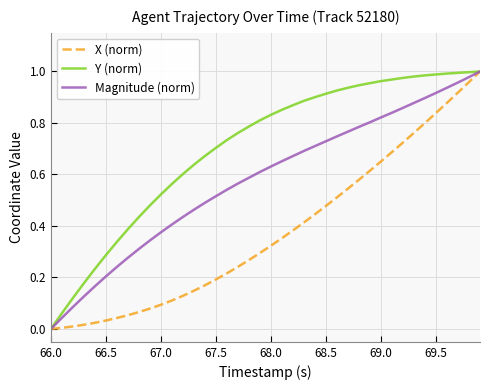

Which series has the largest total across all categories?

Y (norm)